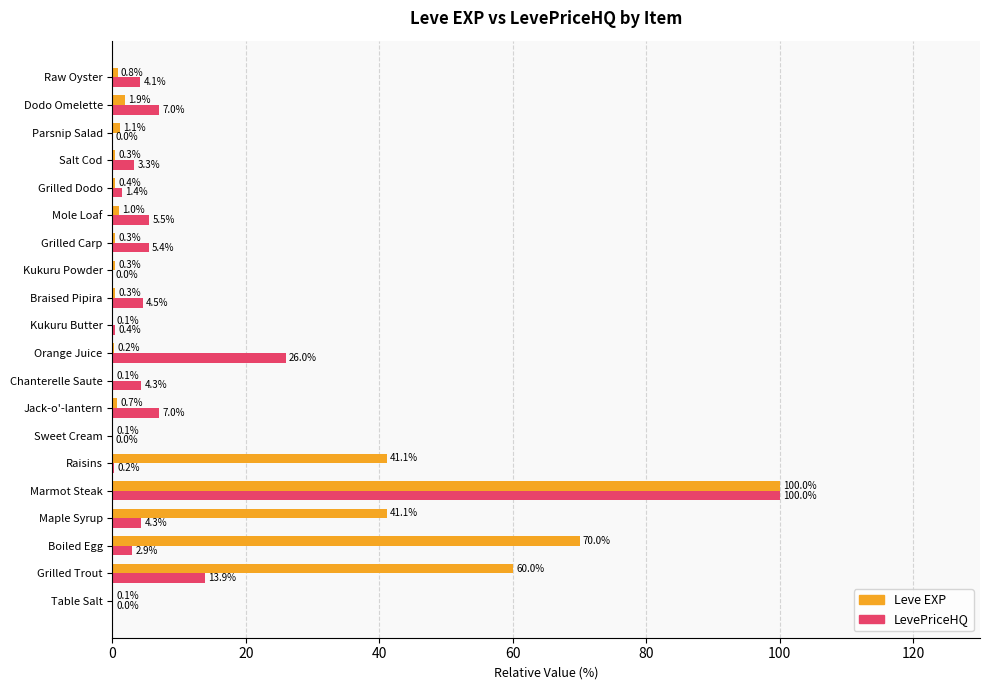

At which category is the sum across all series the highest?

Marmot Steak